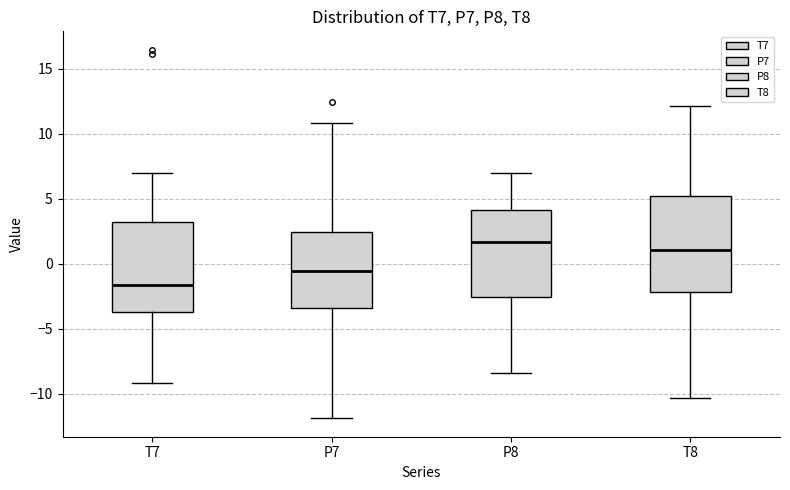

Where is the upper edge of the box for P7 on the y-axis? The values are not printed on the chart, so give them approximately, as read against the axis.

2.5